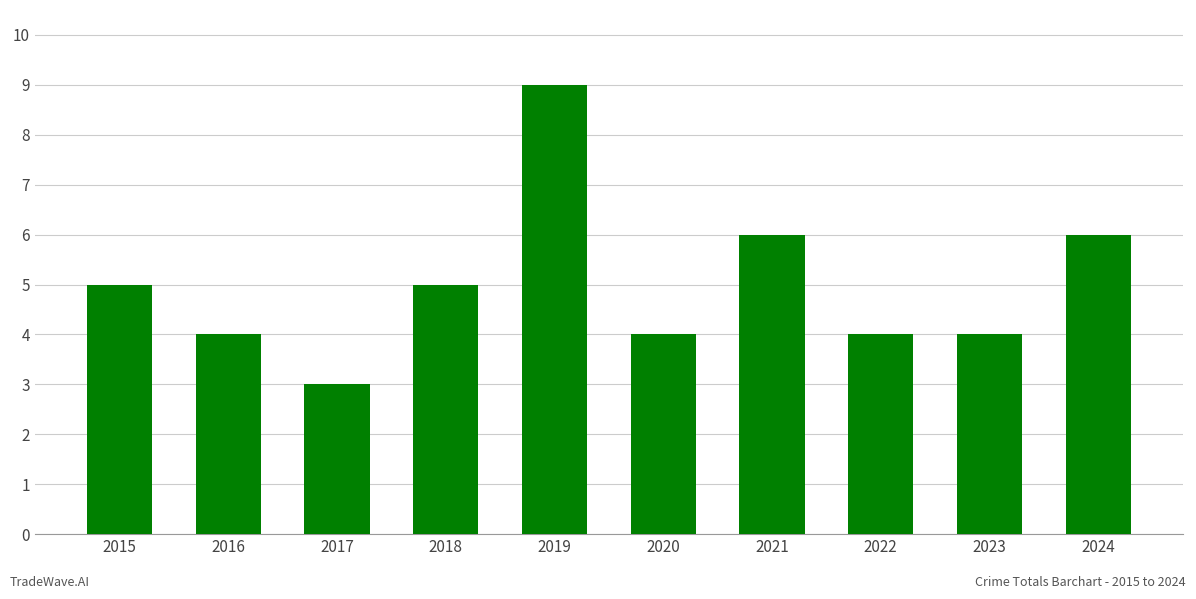

Does the chart contain any negative values?

No